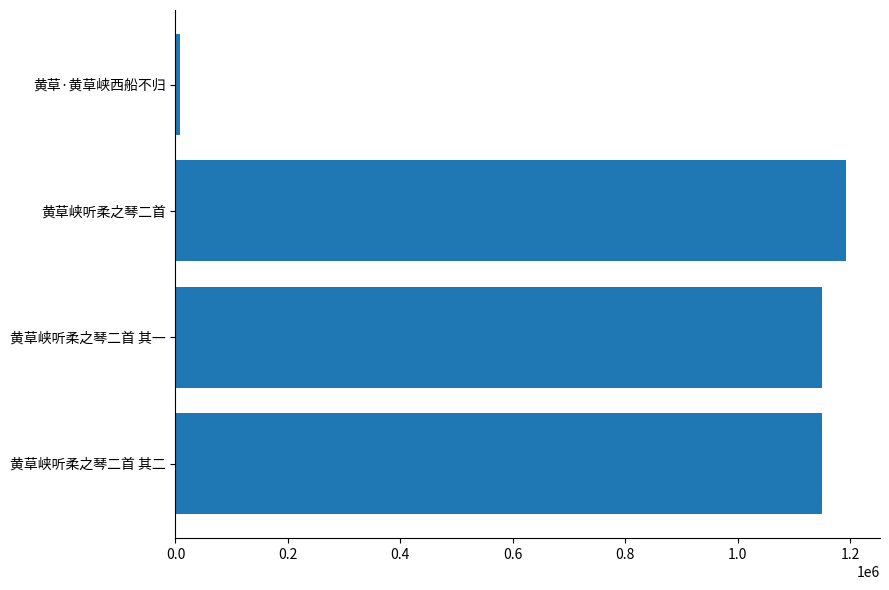

How many distinct data groups are displayed?

1